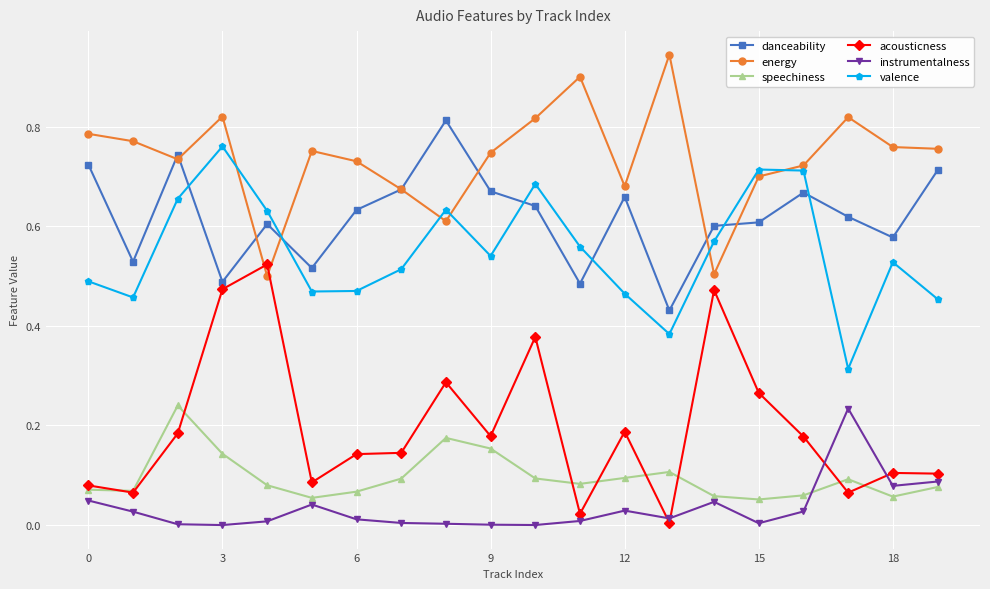

True or false: valence and instrumentalness intersect in this chart.

False